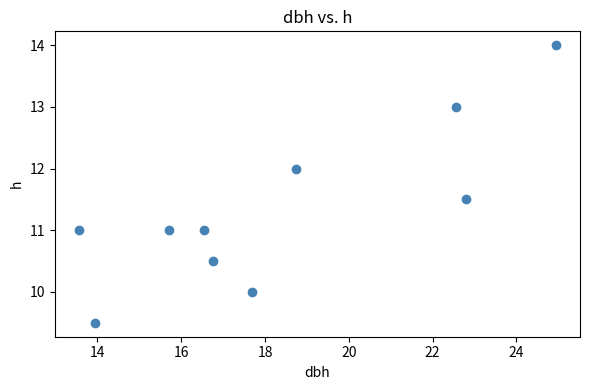

What is the range of Y values (max minus min)?

4.5